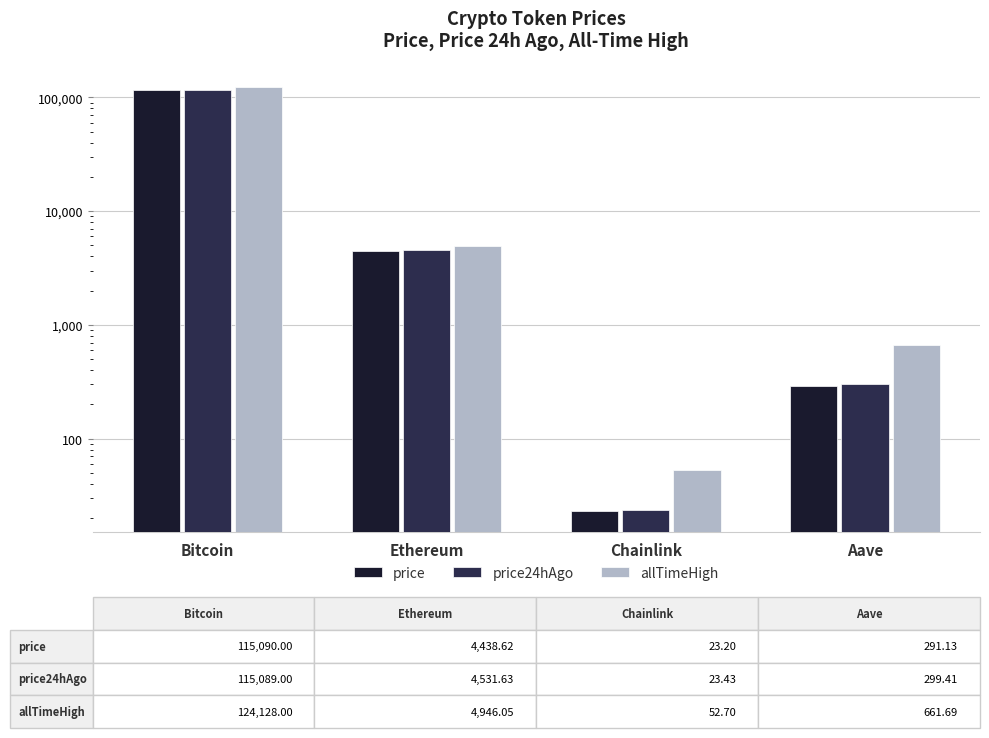

At which label does allTimeHigh first exceed 4946?

Bitcoin